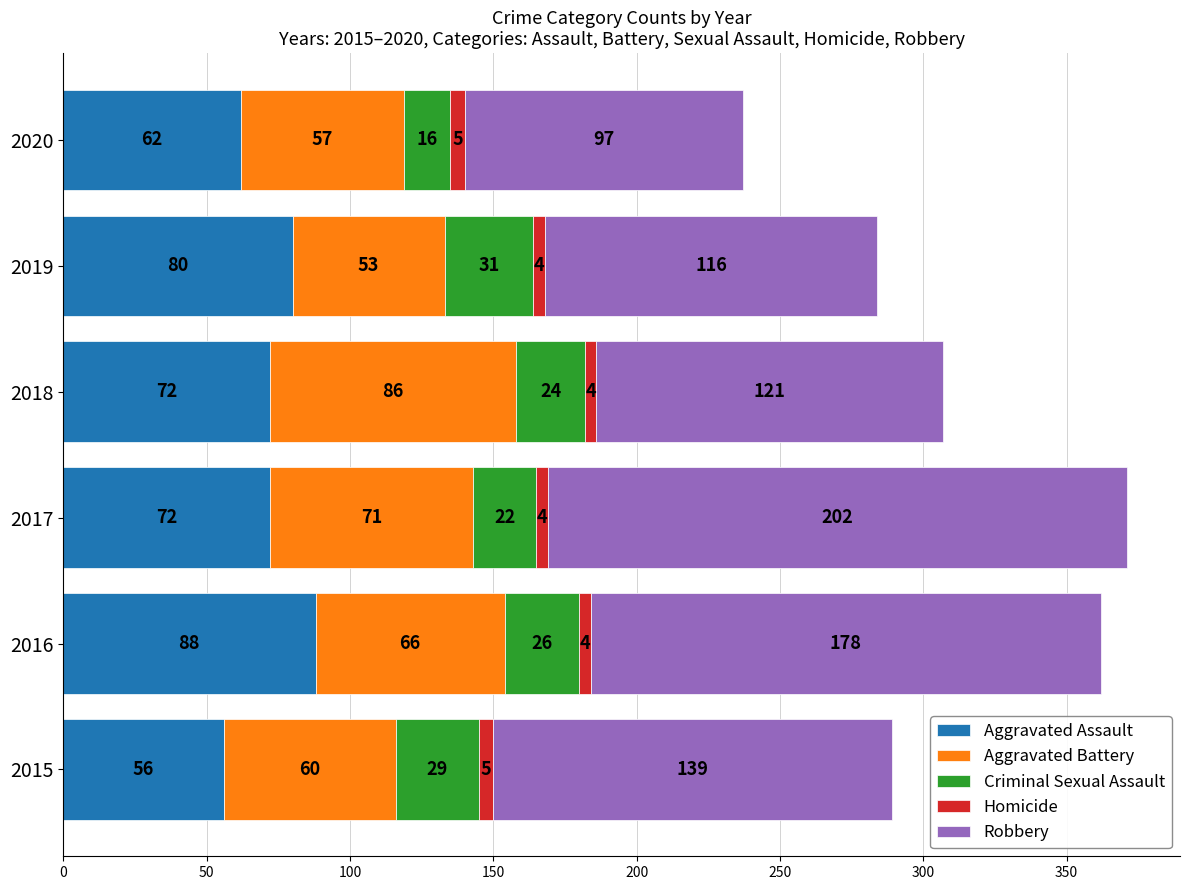

At which category is the sum across all series the highest?

2017